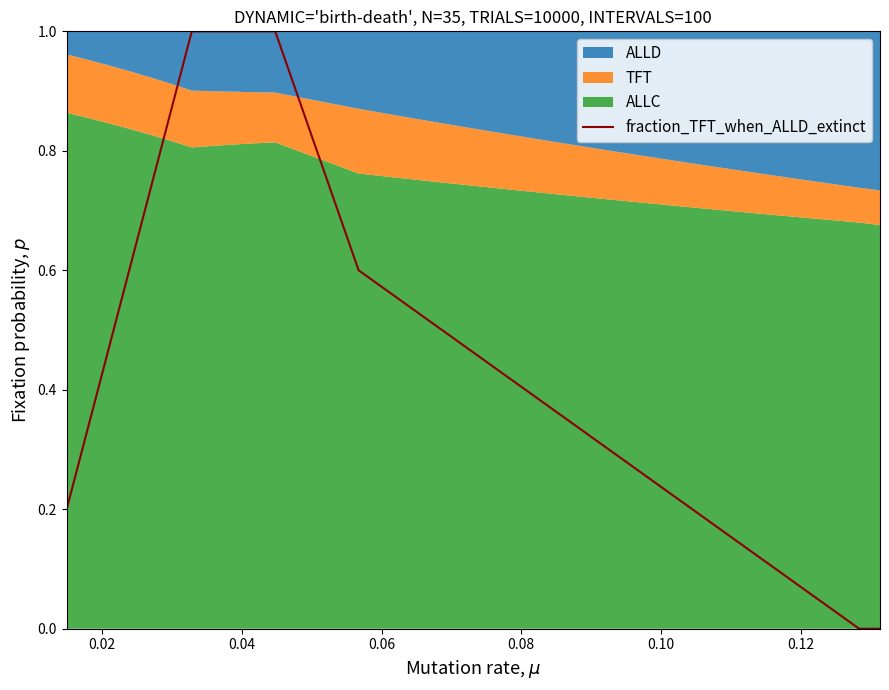

True or false: the data shows 1.6 at 9.

False